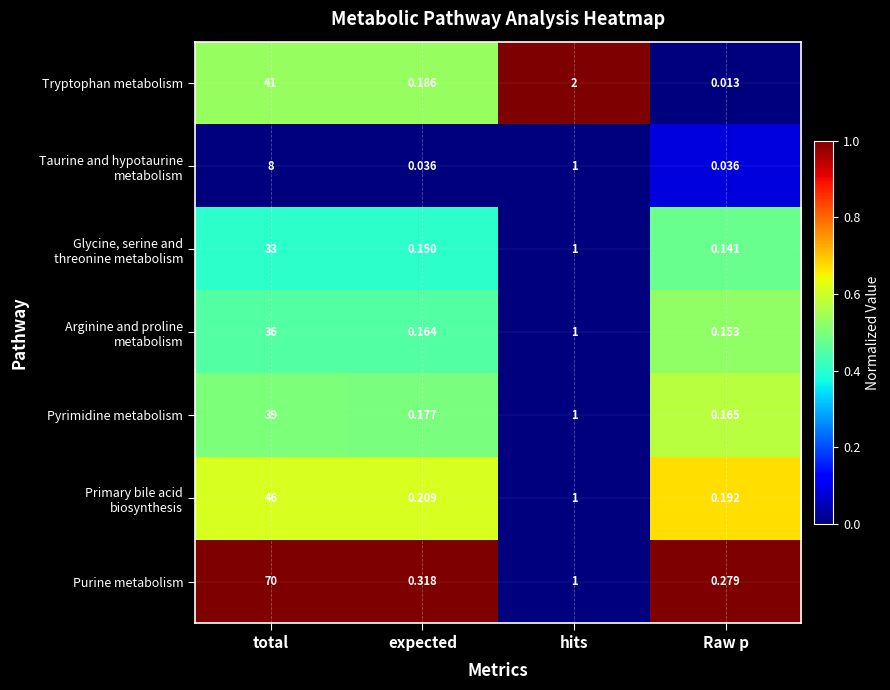

Which series changed the most between hits and Raw p?

Tryptophan metabolism